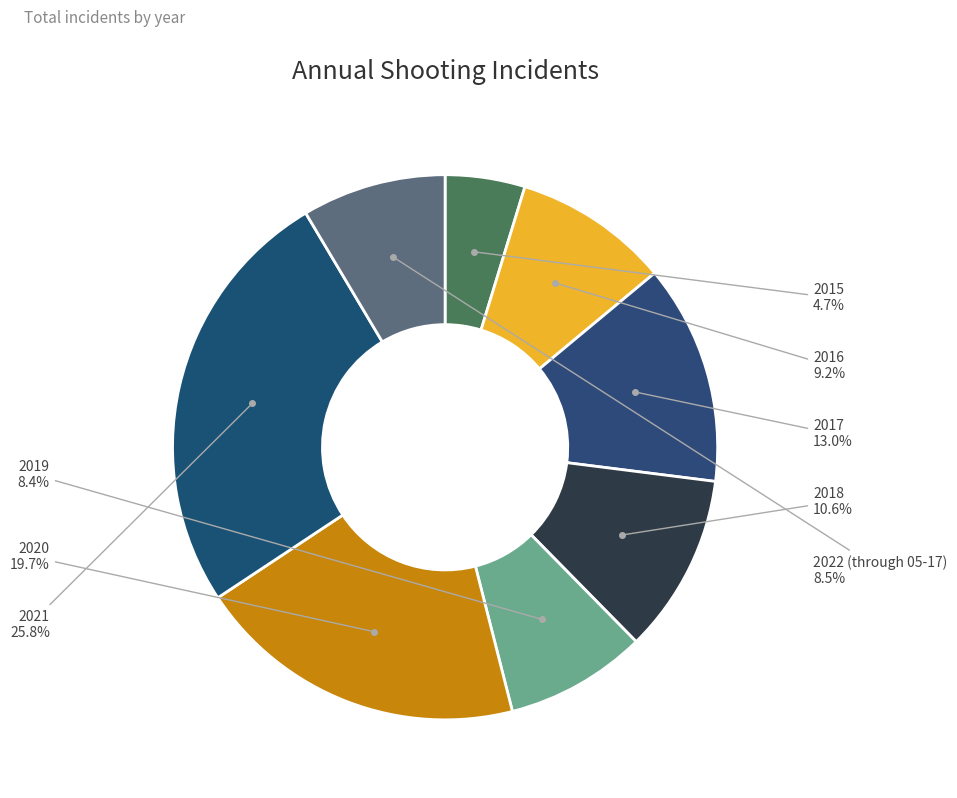

How many slices are in this pie chart?

8